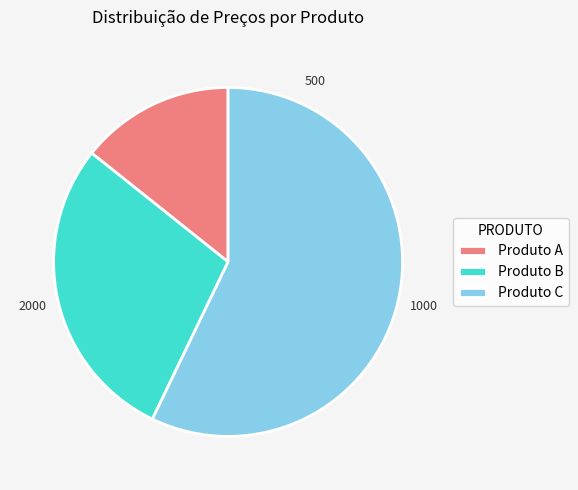

How many segments does this pie chart have?

3